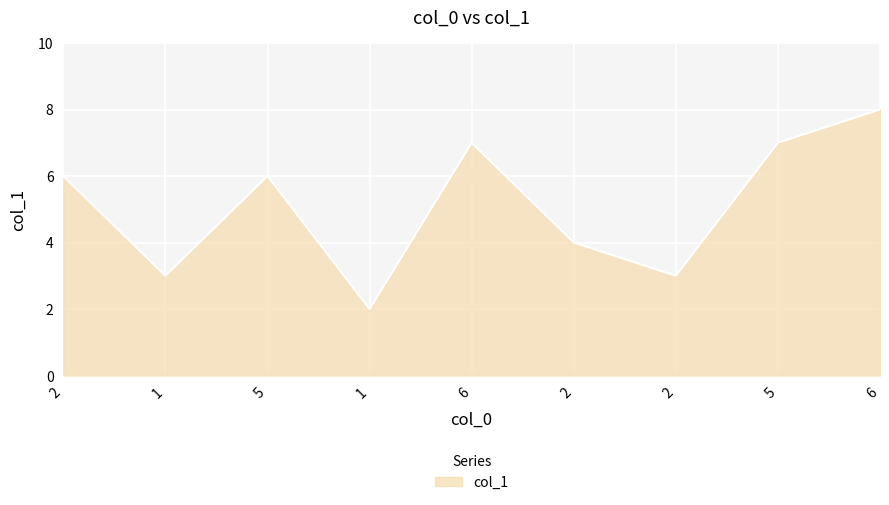

Is it true that the value at 2 is 6?

True